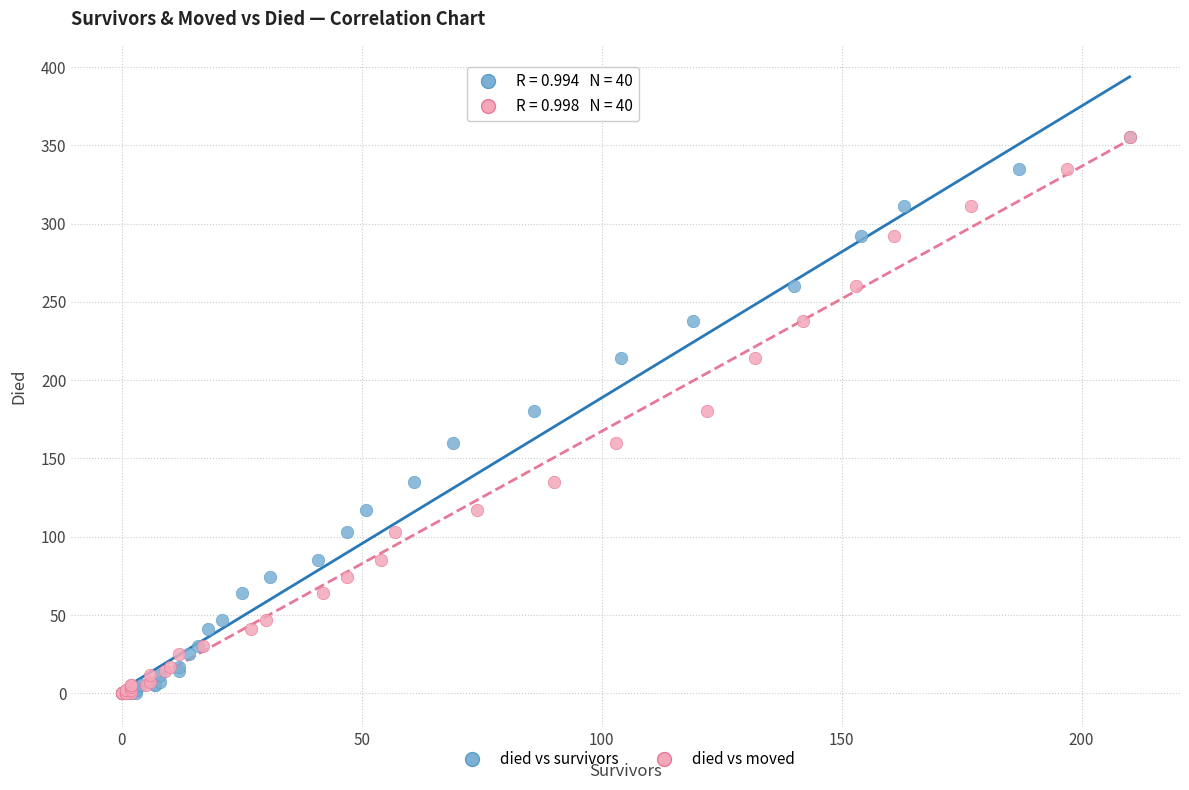

What are all the series names shown in the legend?

died vs survivors, died vs moved